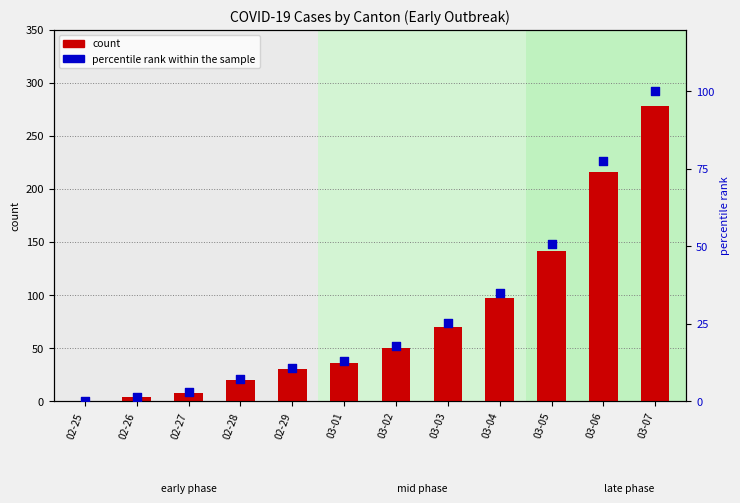

Is the value of CH (count) at 03-05 greater than the value of percentile rank within the sample at 02-25?

Yes